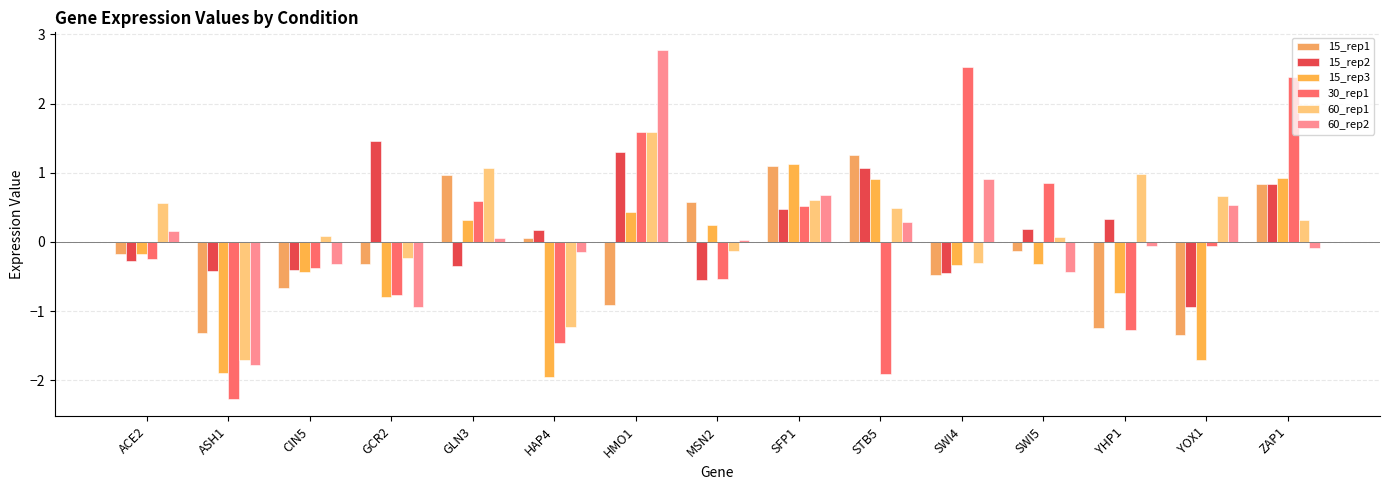

Rank the categories by 15_rep3 value from highest to lowest.

SFP1, ZAP1, STB5, HMO1, GLN3, MSN2, ACE2, SWI5, SWI4, CIN5, YHP1, GCR2, YOX1, ASH1, HAP4